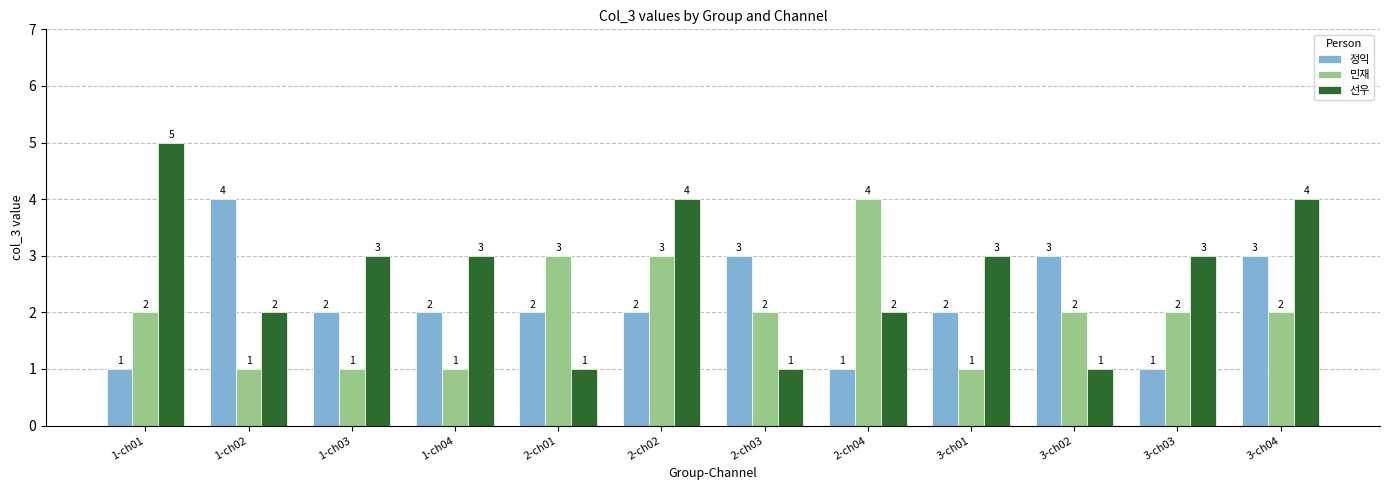

What is the total value across all series at 1-ch02?

7